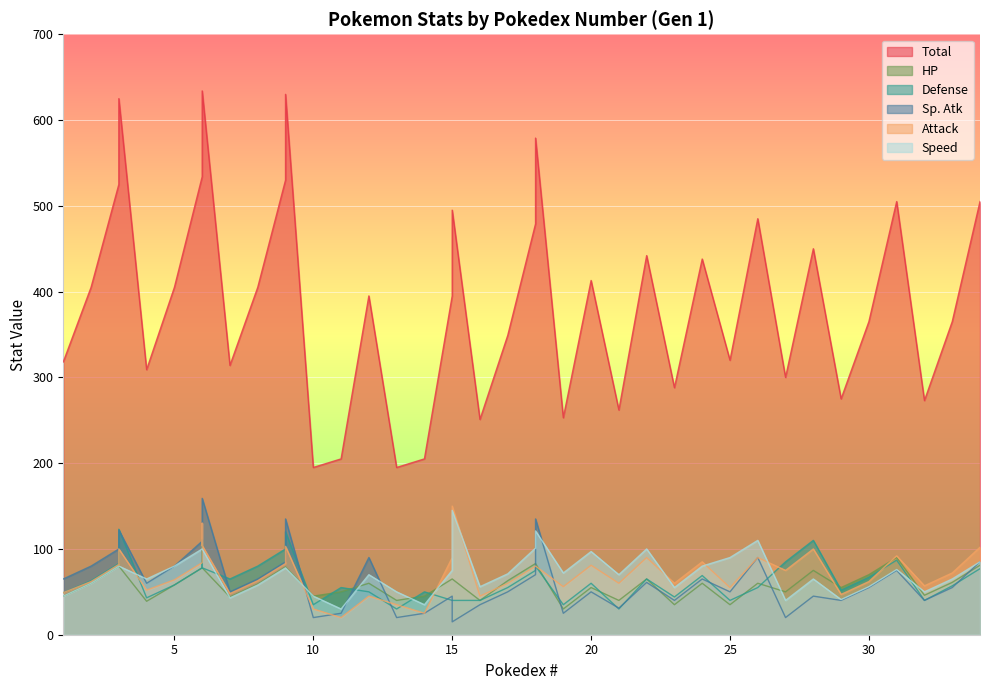

True or false: Total has a value of 369 at 21.

False